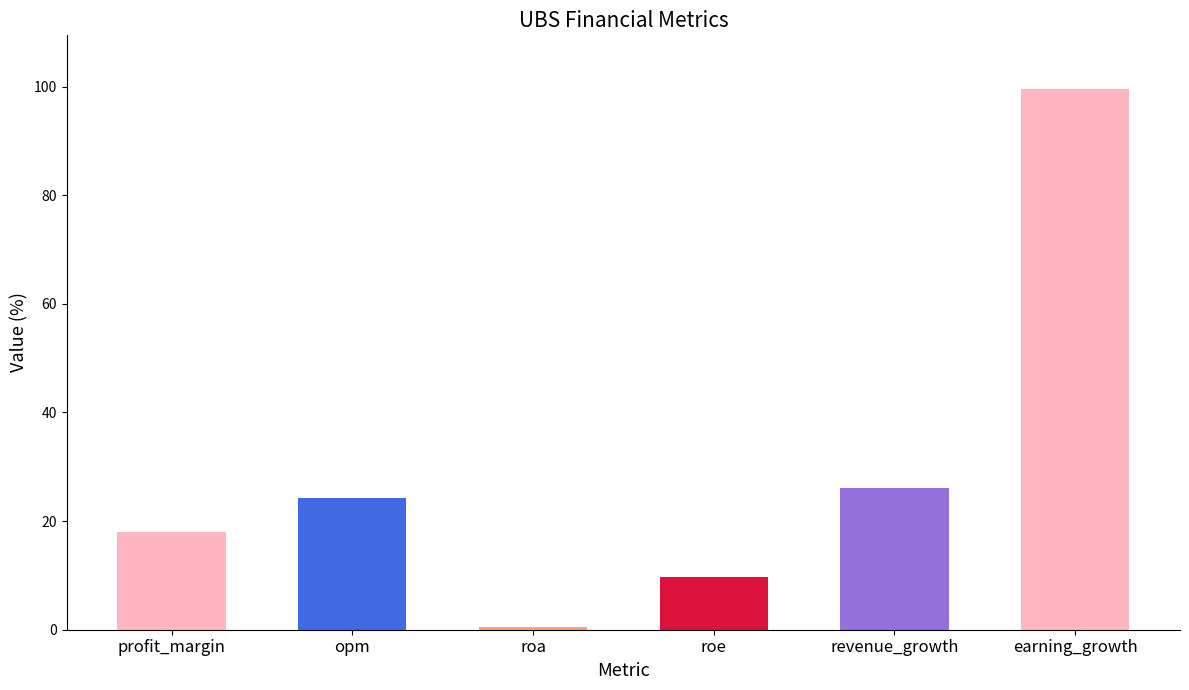

Is it true that the value at profit_margin is 18.0?

True